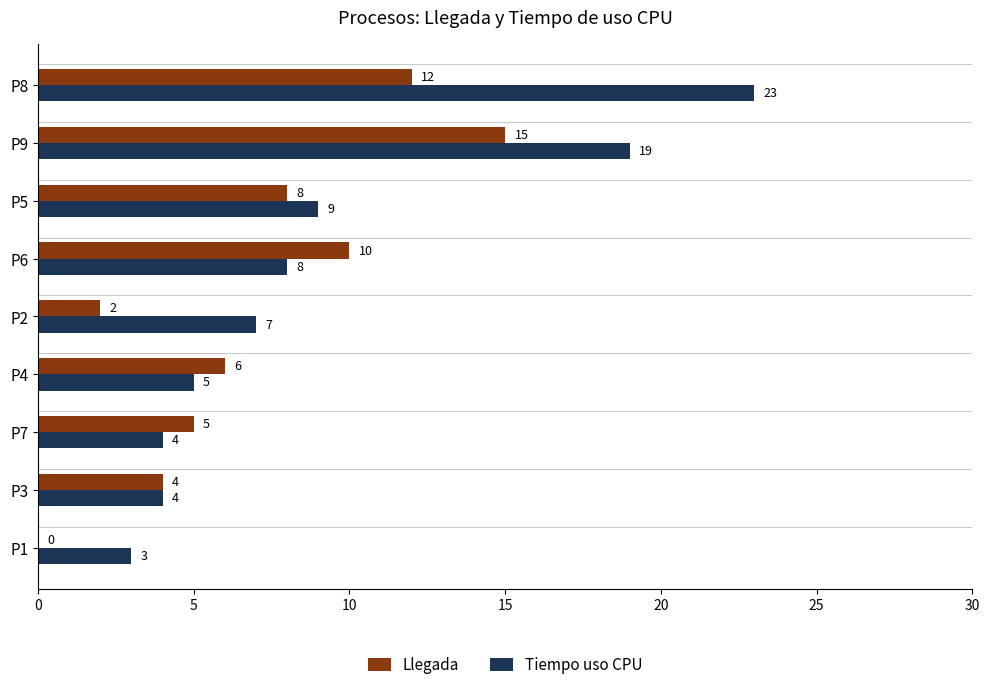

What is the approximate value of Llegada at P9, to the nearest 10?

20